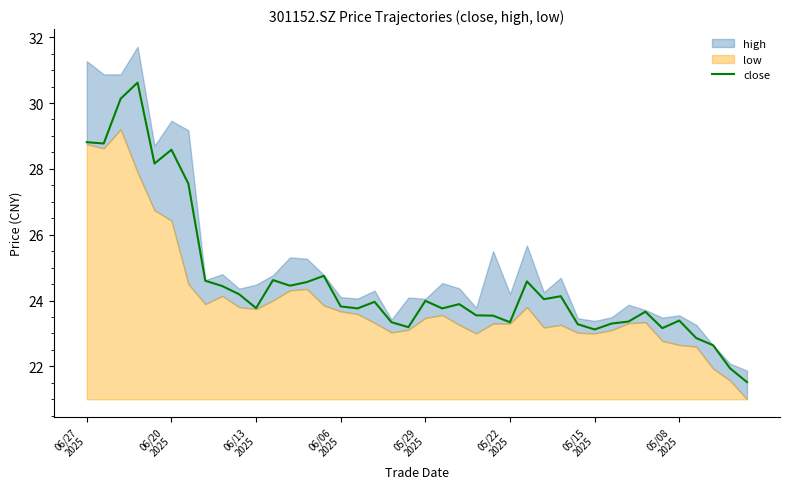

Reading left to right, list all the values displayed in this chart.

28.8	28.8	30.1	30.6	28.2	28.6	27.6	24.6	24.4	24.2	23.8	24.6	24.4	24.6	24.8	23.8	23.8	24.0	23.3	23.2	24.0	23.8	23.9	23.6	23.5	23.3	24.6	24.0	24.1	23.3	23.1	23.3	23.4	23.7	23.2	23.4	22.9	22.6	21.9	21.5